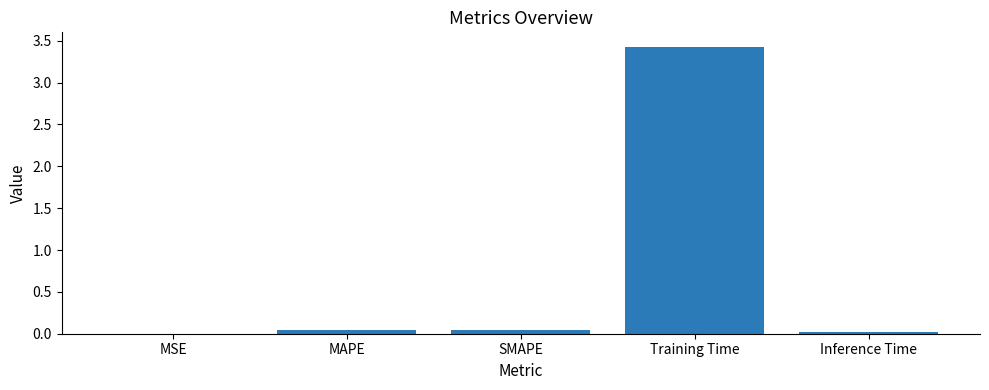

Which has a higher value, Inference Time or Training Time?

Training Time